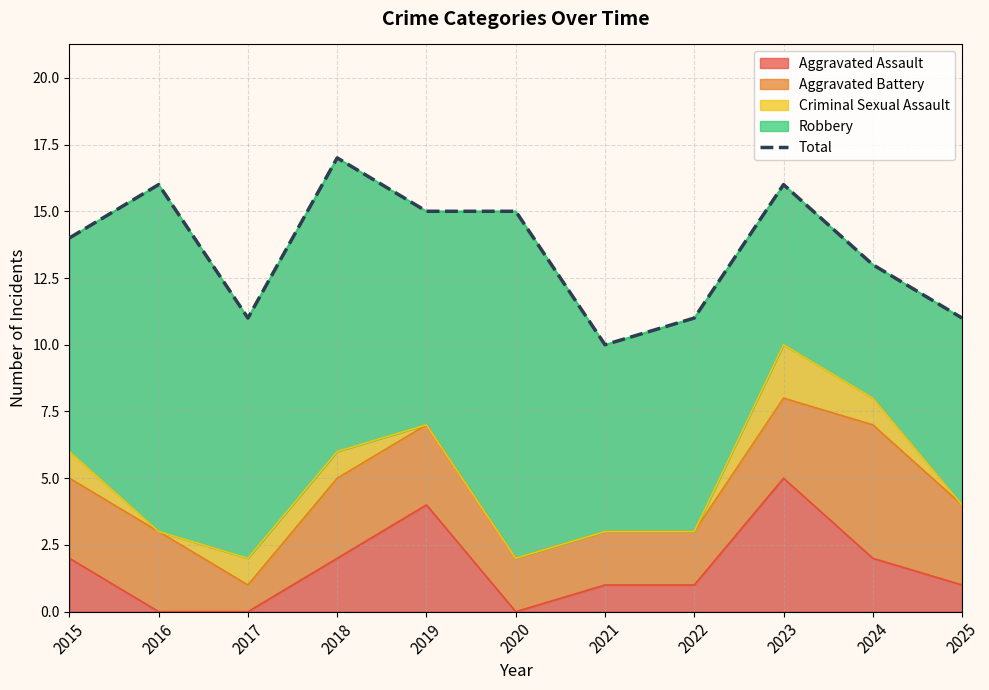

How many points are lower than both their immediate neighbors (excluding endpoints)?

2